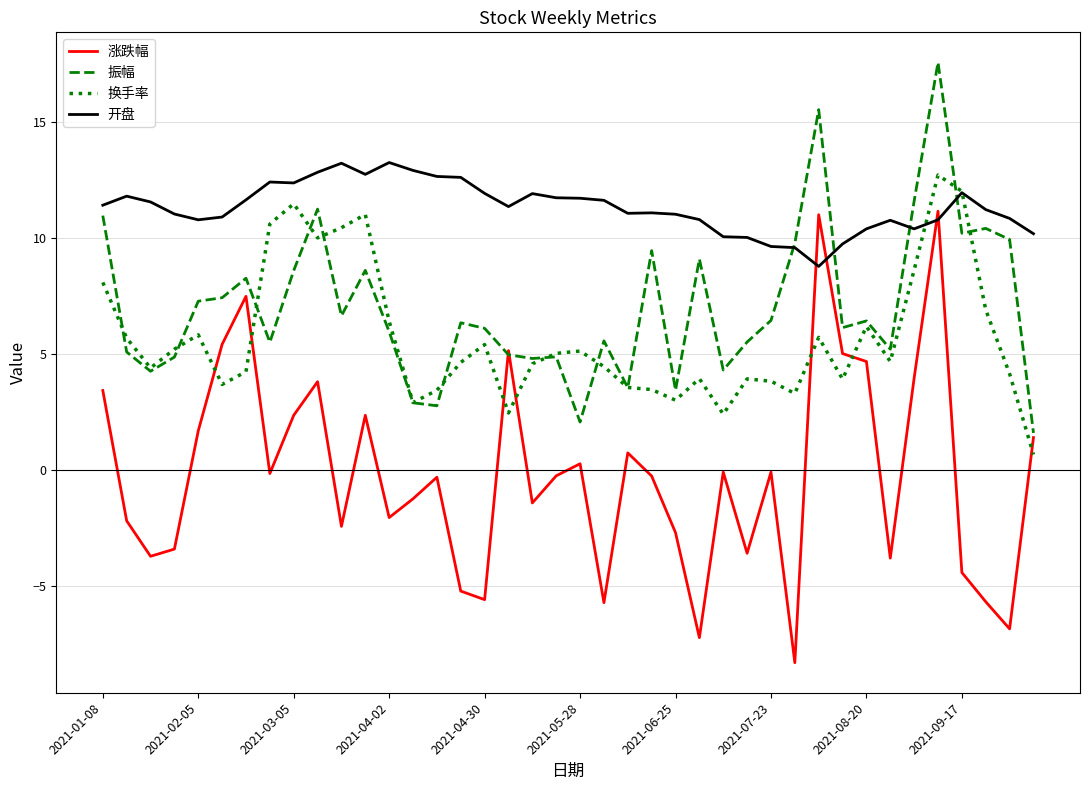

Which series has the largest range (max minus min)?

涨跌幅